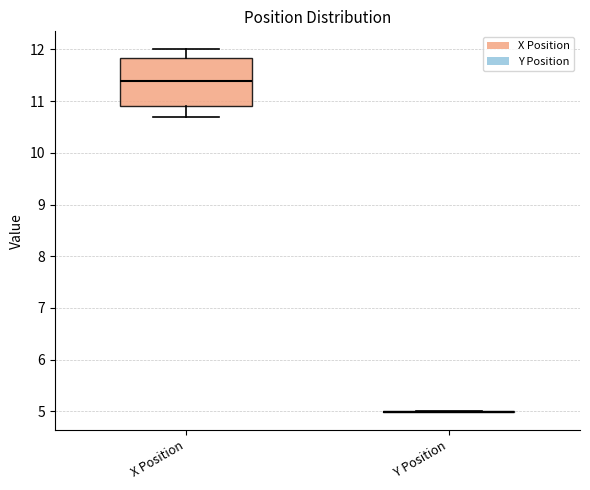

Reading left to right, read every box against the y-axis: the position of its median line, the range the box covers, and the ends of its whiskers. The values are not printed on the chart, so give them approximately, as read against the axis.

X Position: median 11.4, box 10.9 to 11.8, whiskers 10.7 to 12.0
Y Position: box collapsed to a line at 5.0, whiskers 5.0 to 5.0